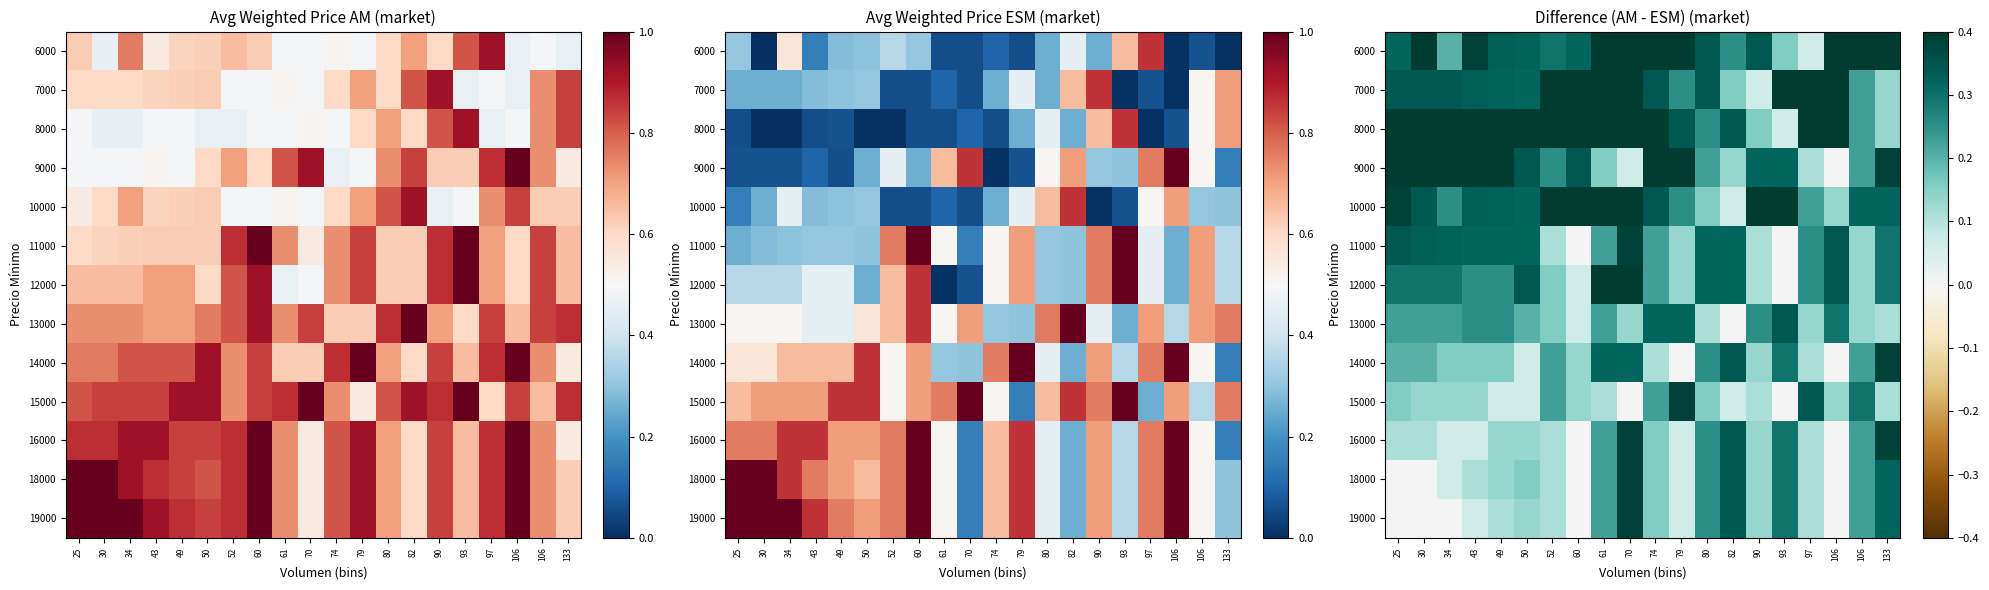

At which label does 7000 reach its minimum?

90